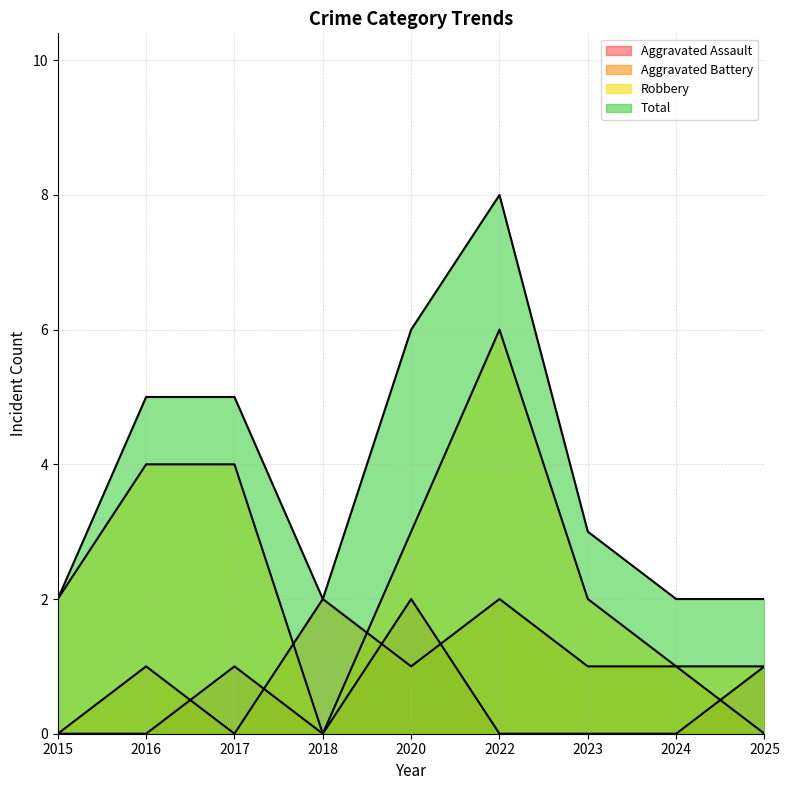

At which category is the sum across all series the highest?

2022